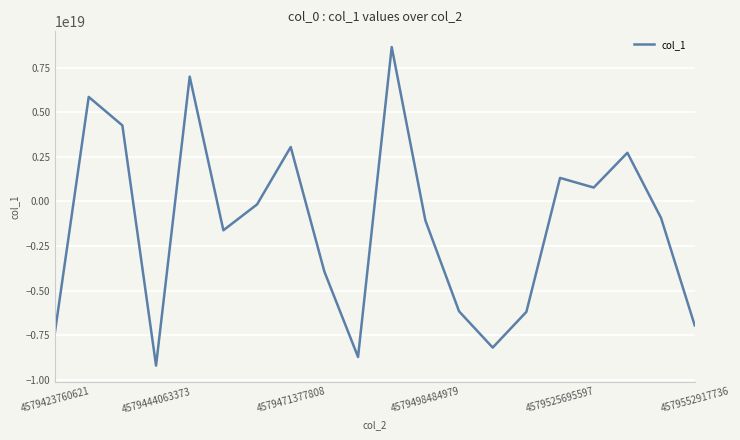

Does the chart have visible grid lines?

Yes